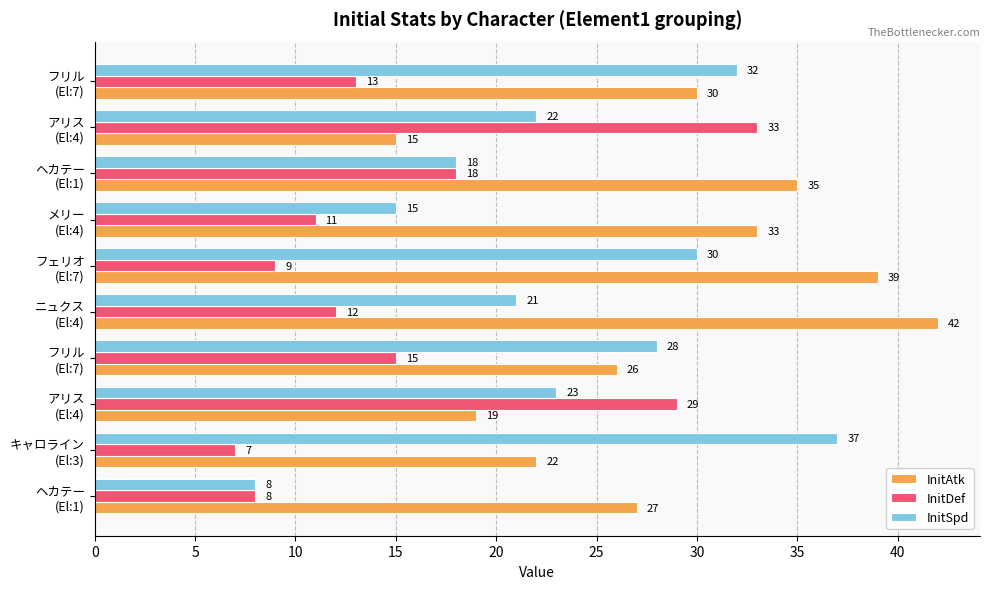

What is the maximum value for InitAtk?

42